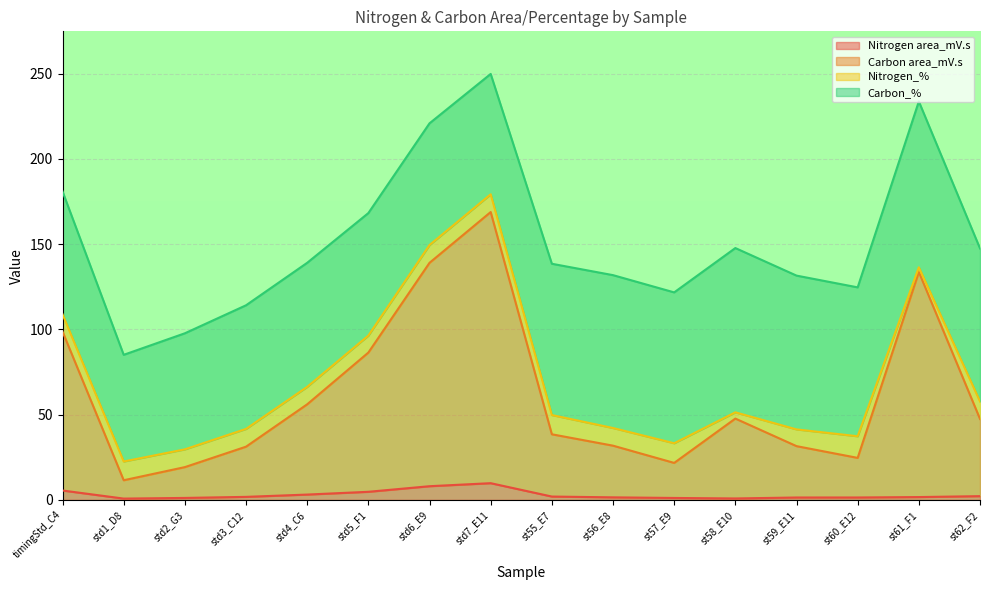

What is the total value across all series at std6_E9?

220.8